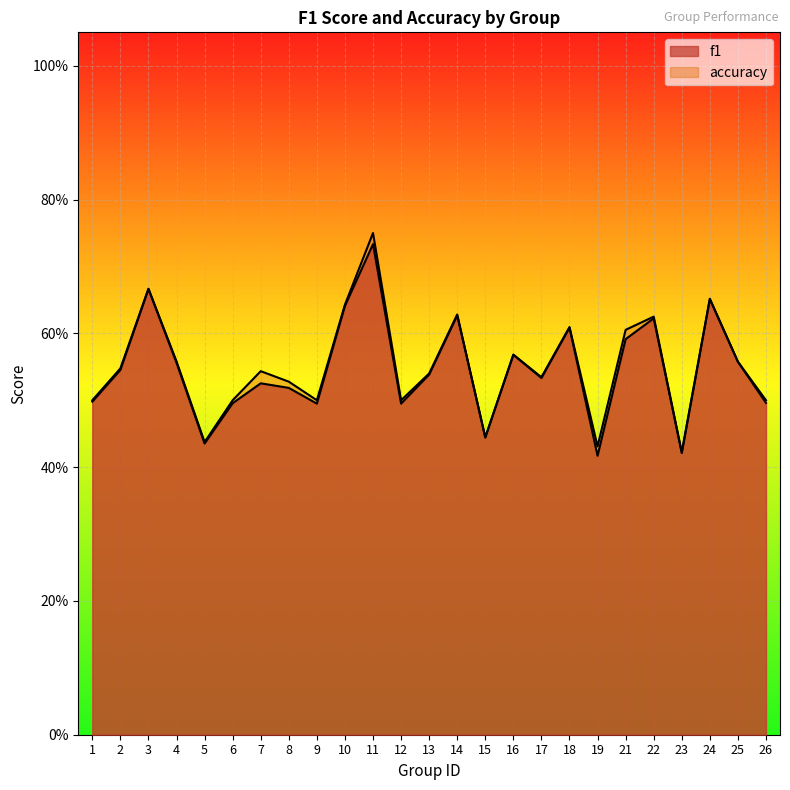

Is the value of f1 at 12 greater than the value of accuracy at 3?

No